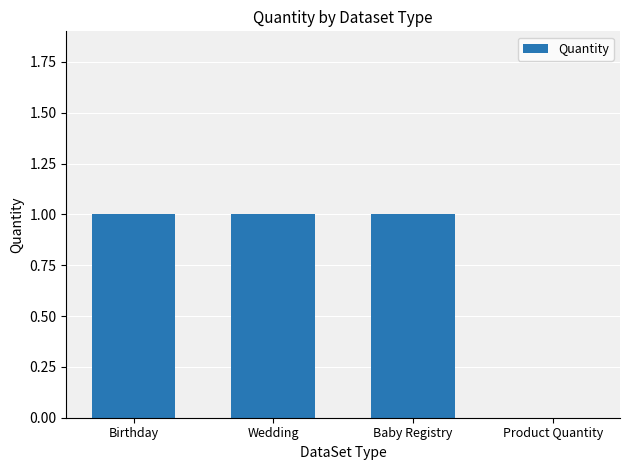

Which has a higher value, Wedding or Product Quantity?

Wedding